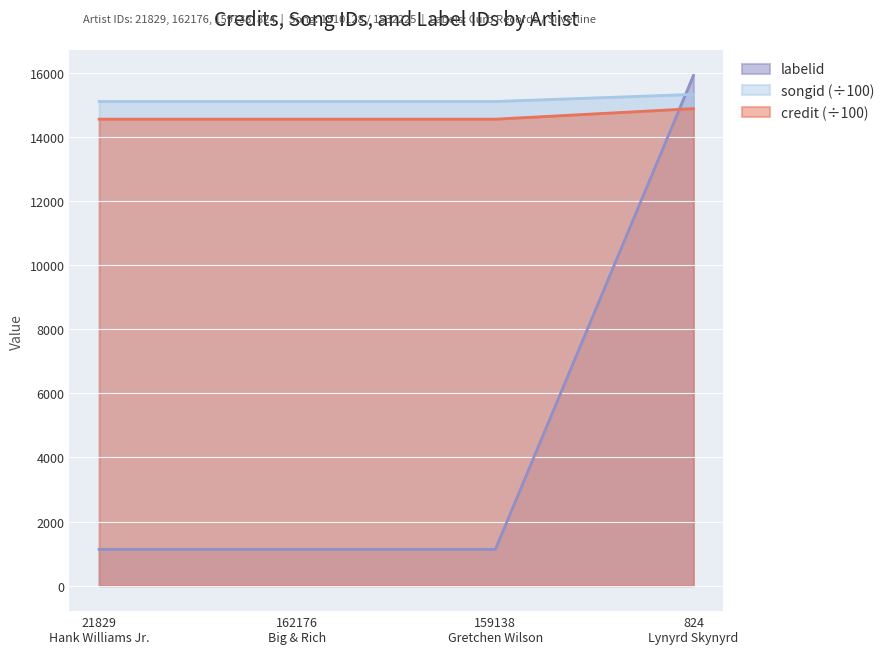

The labelid series shows 7327.1 at 824
Lynyrd Skynyrd. True or false?

False